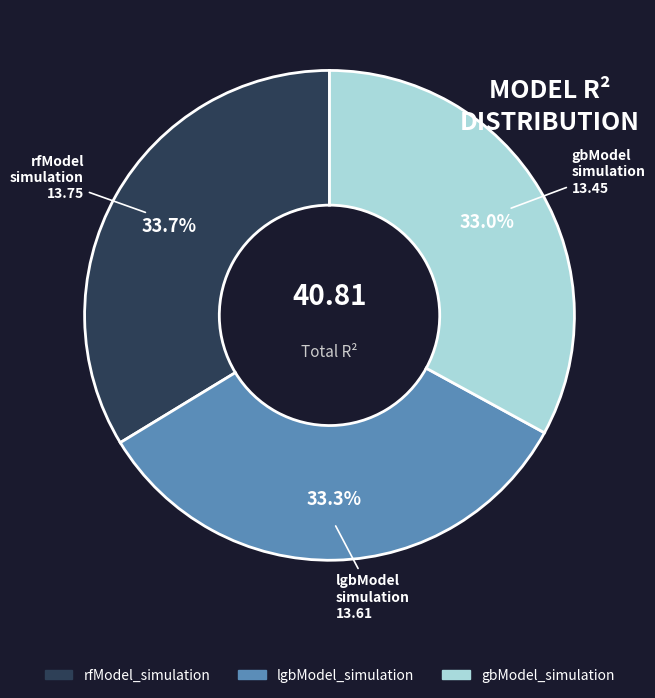

What percentage do lgbModel_simulation and rfModel_simulation together represent?

67.0%